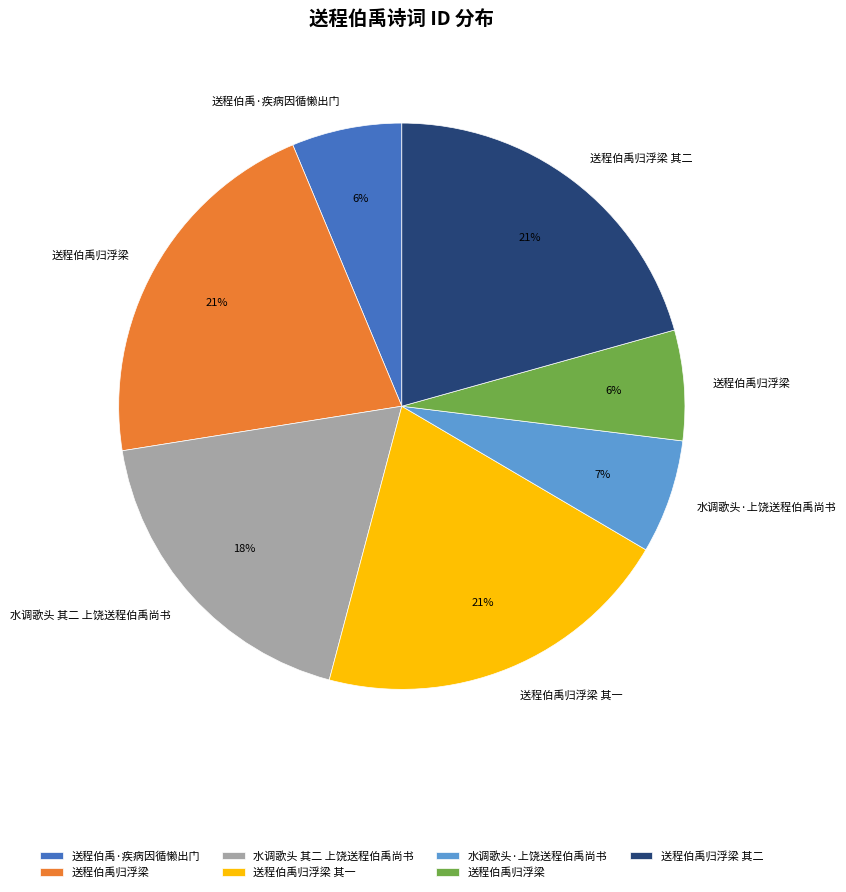

Is there any slice that represents more than half of the pie?

No